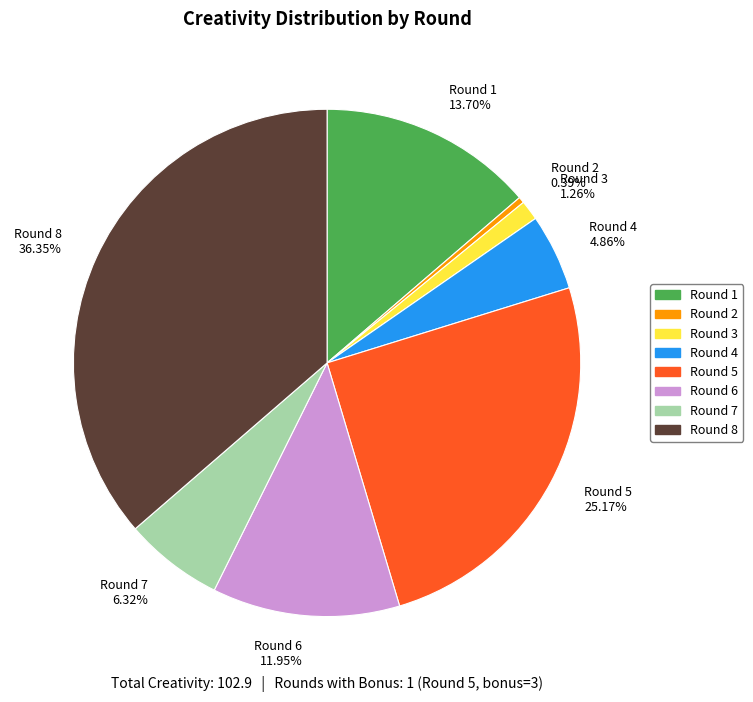

Which has a higher value, Round 3 or Round 1?

Round 1